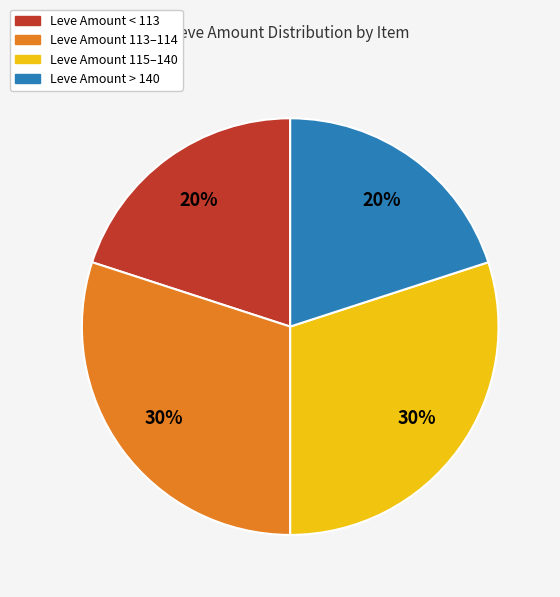

Is there a majority slice in this chart?

No